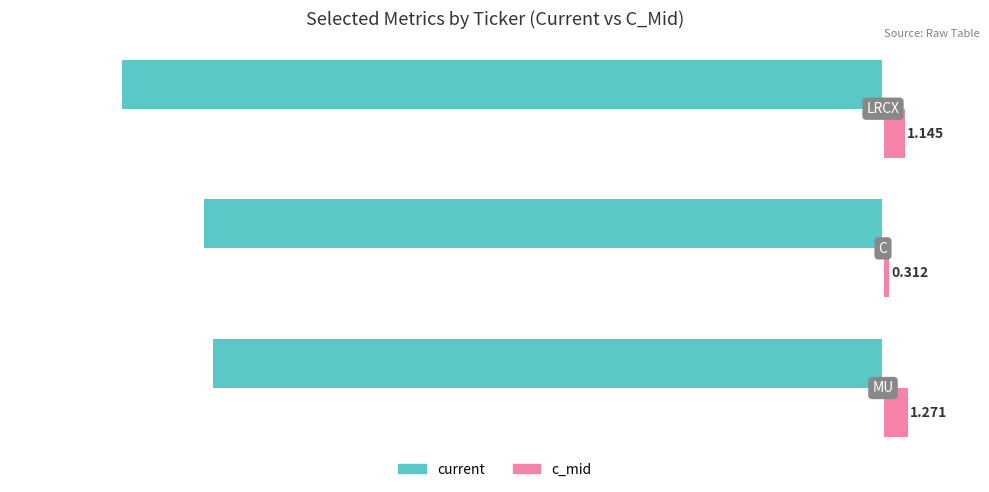

List the series in order of their overall mean, highest first.

c_mid, current